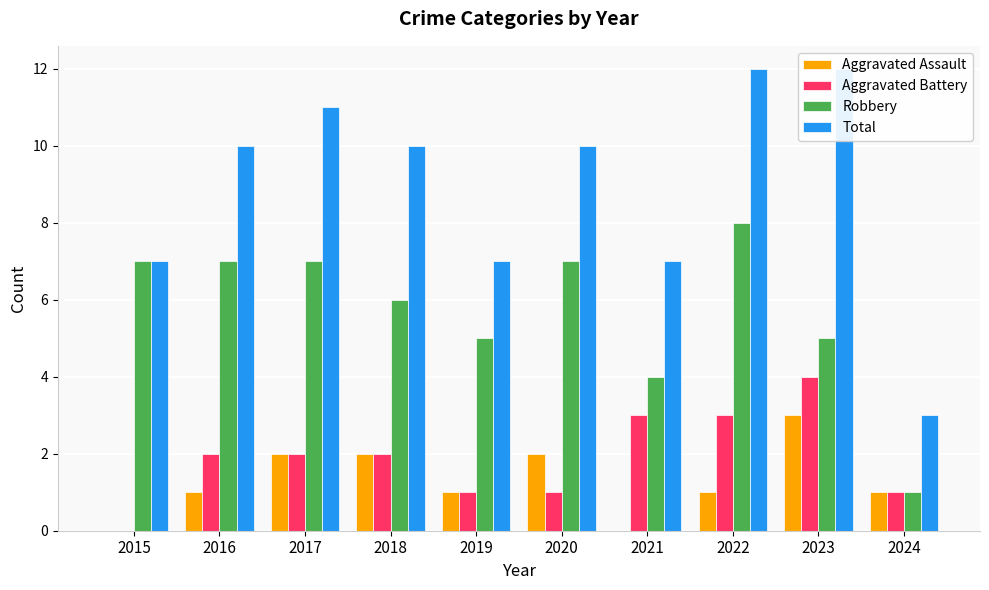

What is the sum of the Aggravated Assault values at 2020 and 2016?

3